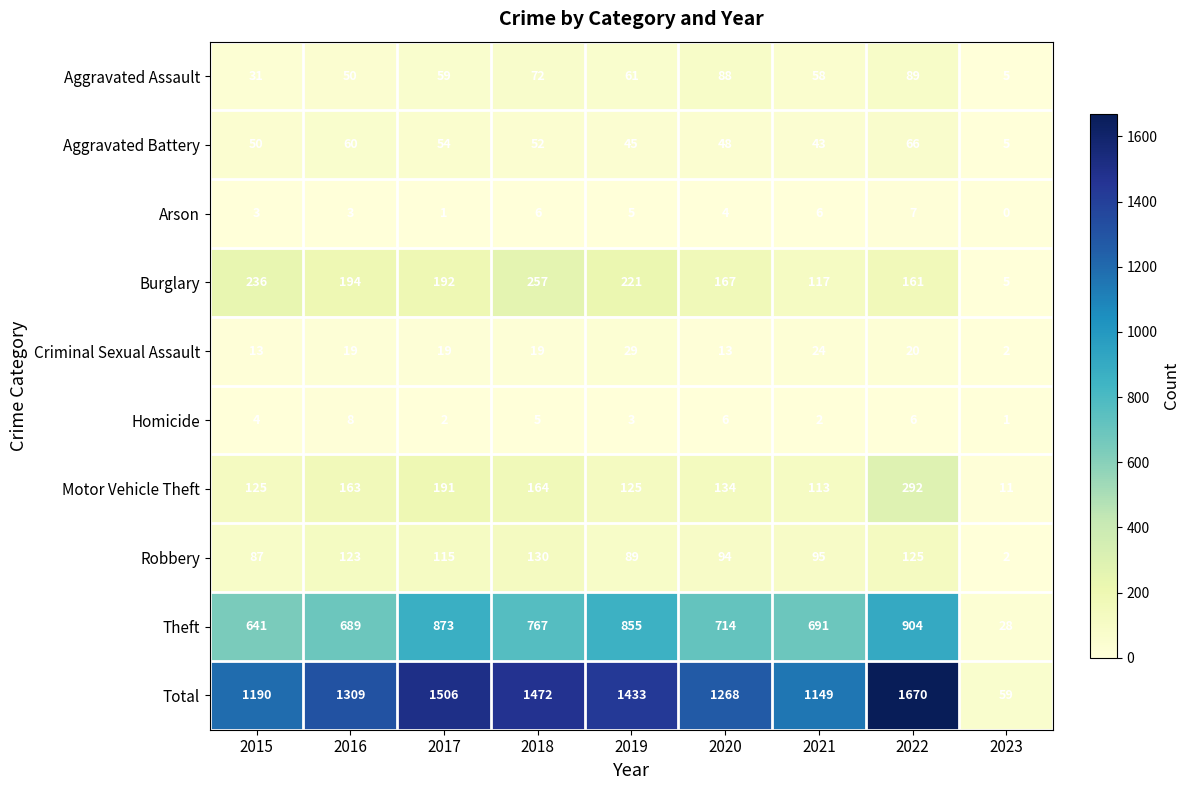

Between 2019 and 2022, which series saw the biggest shift?

Total